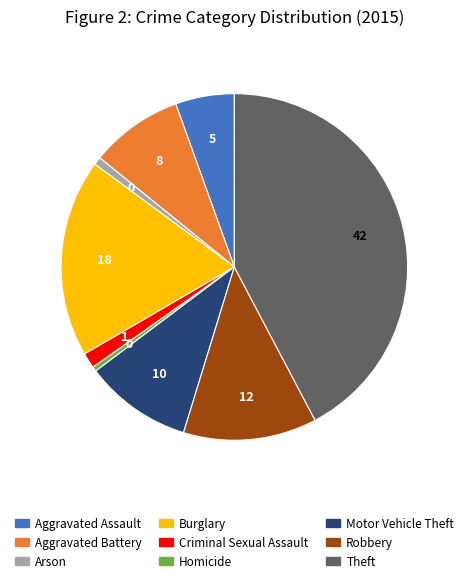

What is the ratio of the value at Robbery to the value at Aggravated Battery?

1.4